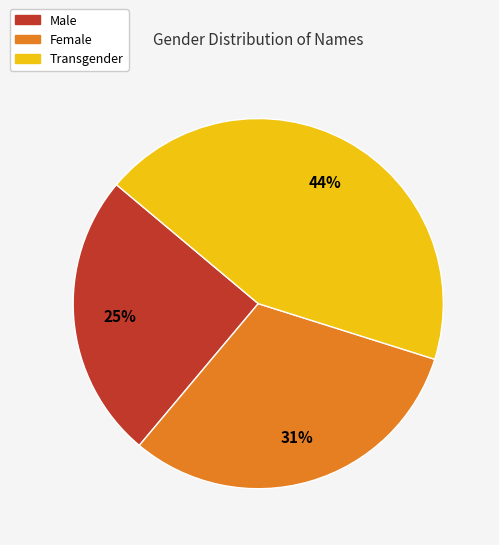

Between Female and Transgender, which is larger?

Transgender